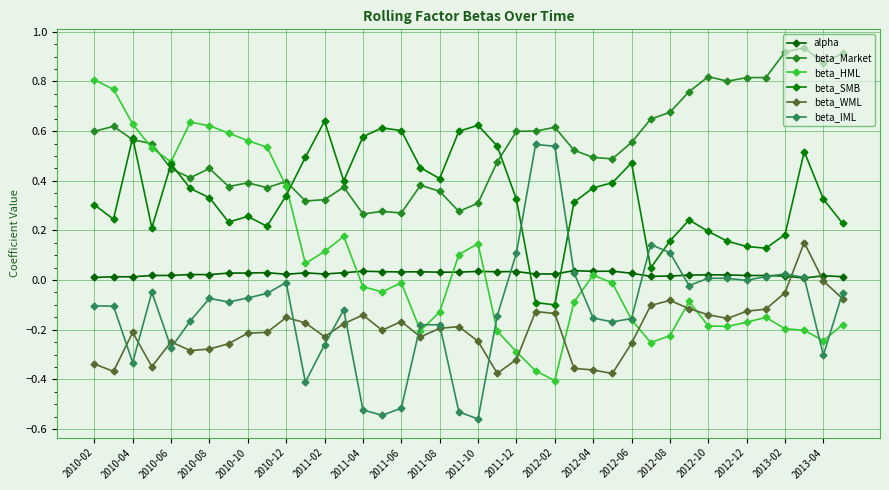

What are all the series names shown in the legend?

alpha, beta_Market, beta_HML, beta_SMB, beta_WML, beta_IML